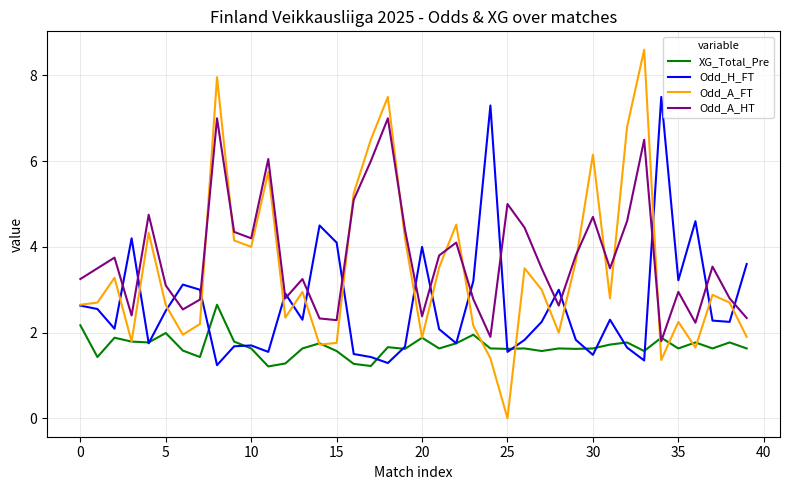

What is the minimum value for XG_Total_Pre?

1.2